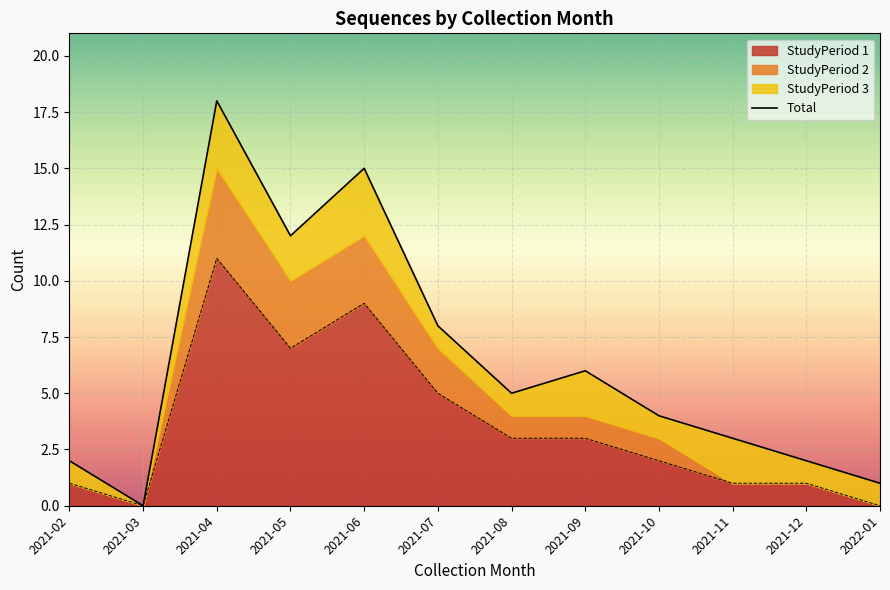

At which category does the data reach its first local valley?

2021-03